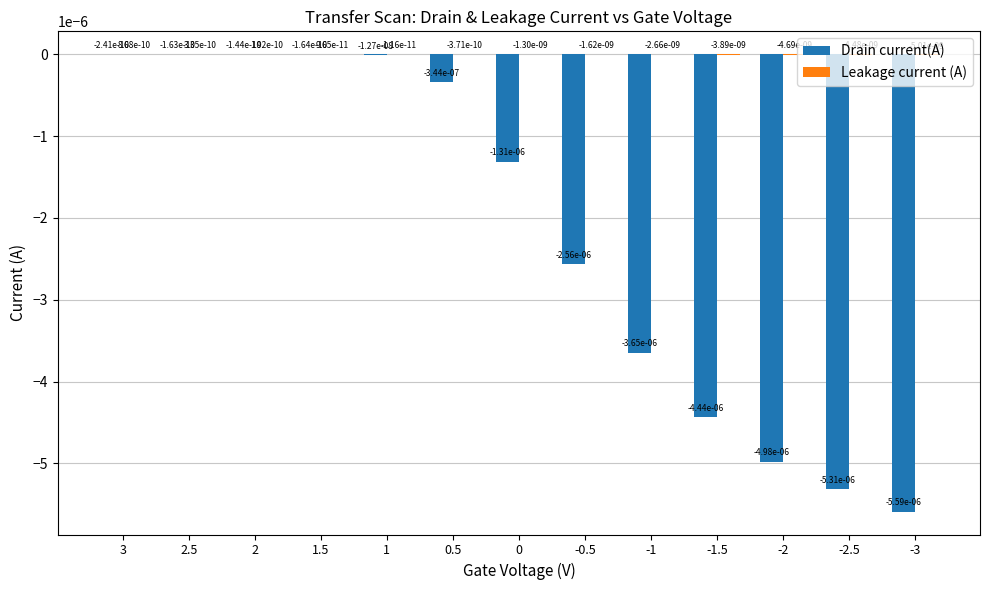

Is it true that Drain current(A) equals -0.0 at 0?

True